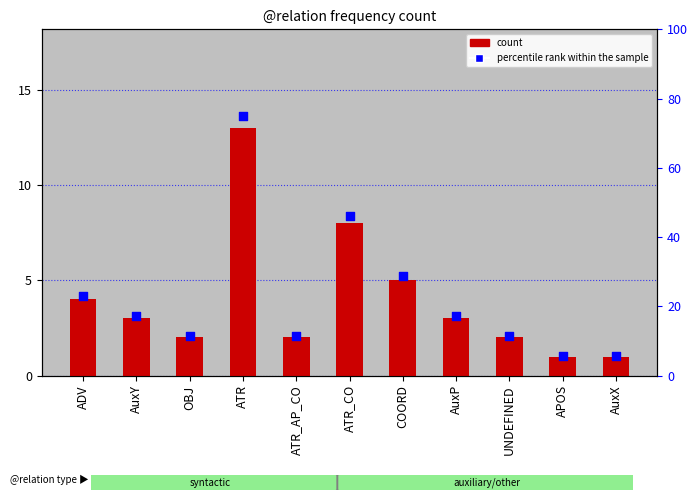

What are all the series names shown in the legend?

count, percentile rank within the sample